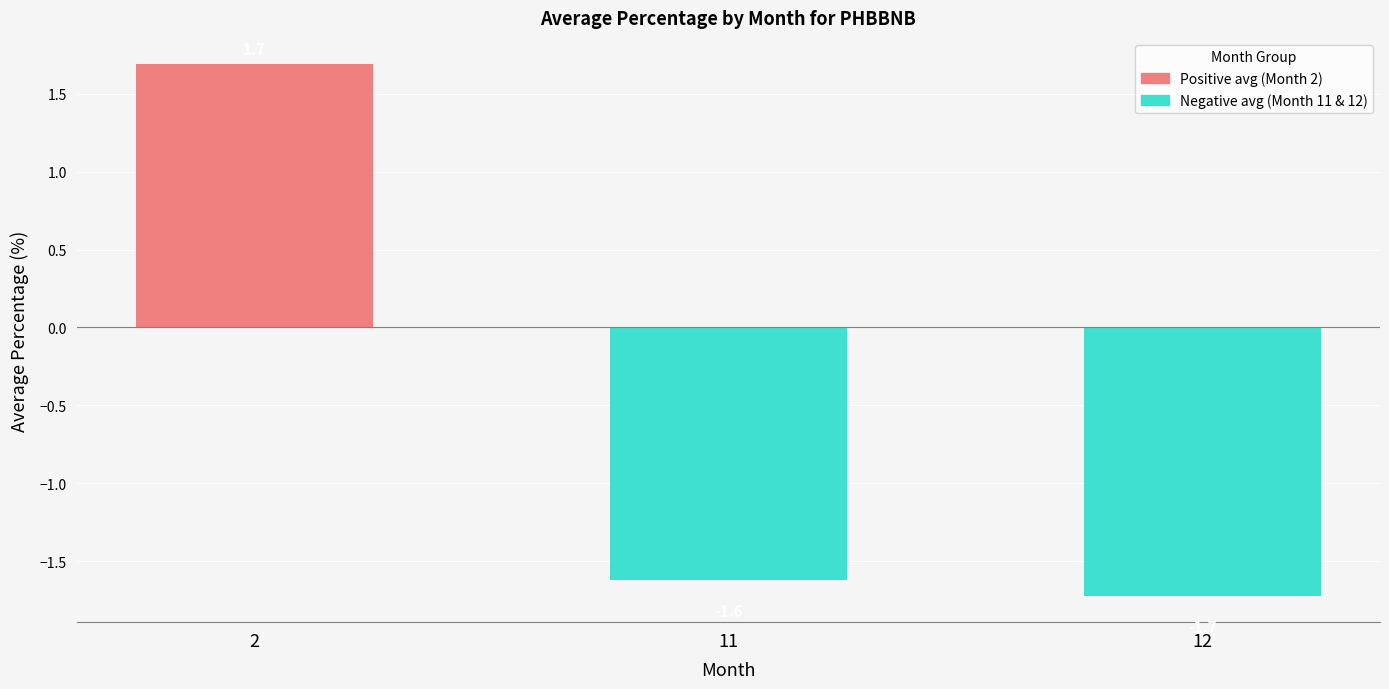

What is the change in value from 2 to 11?

-3.3